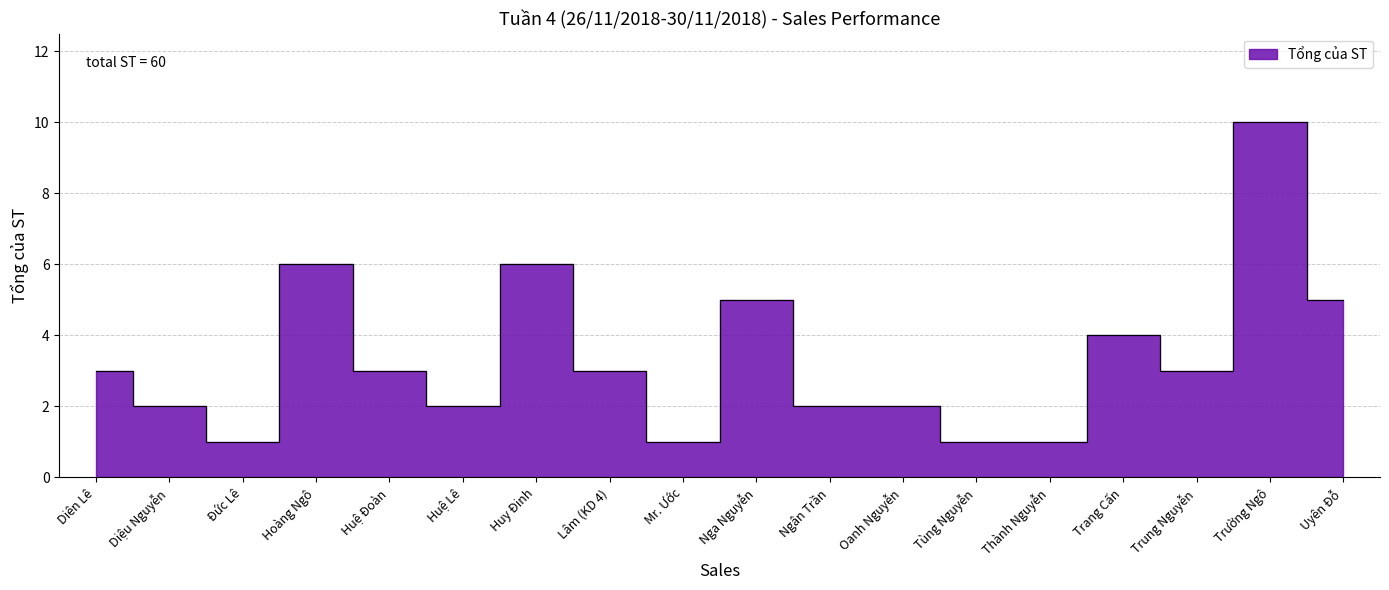

Which label corresponds to the smallest value in the chart?

Đức Lê